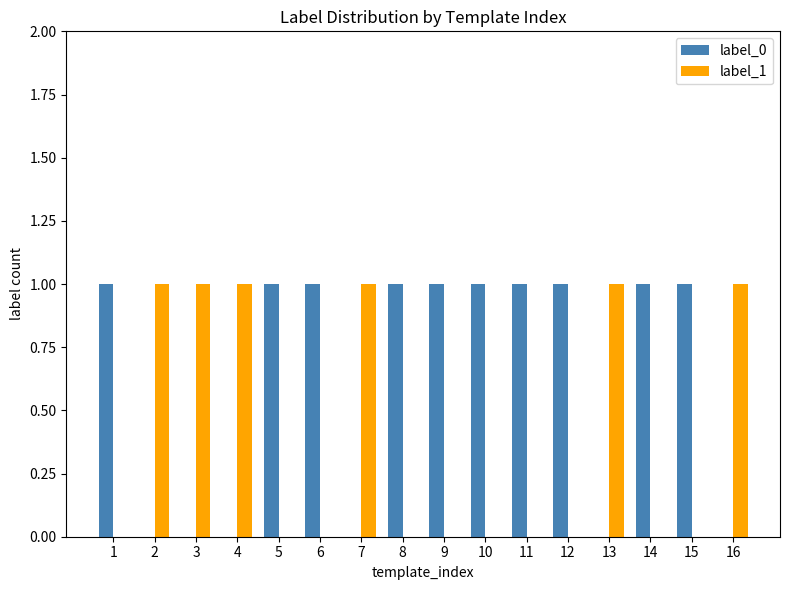

Is the value of label_0 at 15 greater than the value of label_1 at 5?

Yes